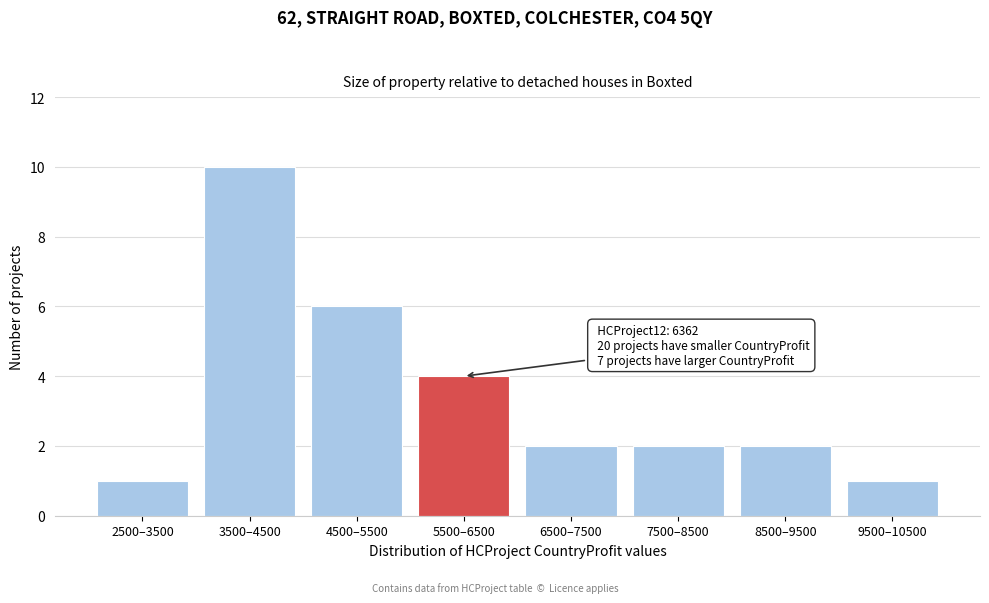

Reading left to right, list all the values displayed in this chart.

2500–3500=1	3500–4500=10	4500–5500=6	5500–6500=4	6500–7500=2	7500–8500=2	8500–9500=2	9500–10500=1